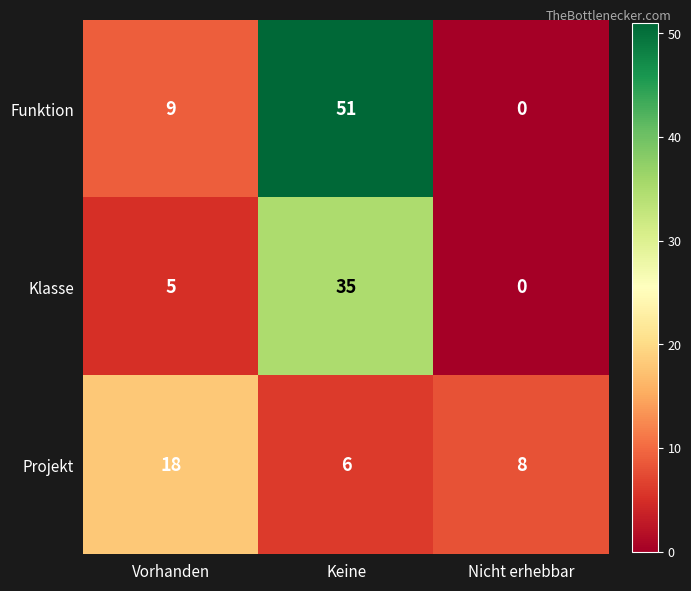

What value does the Projekt series have at Keine, to the nearest 5?

5